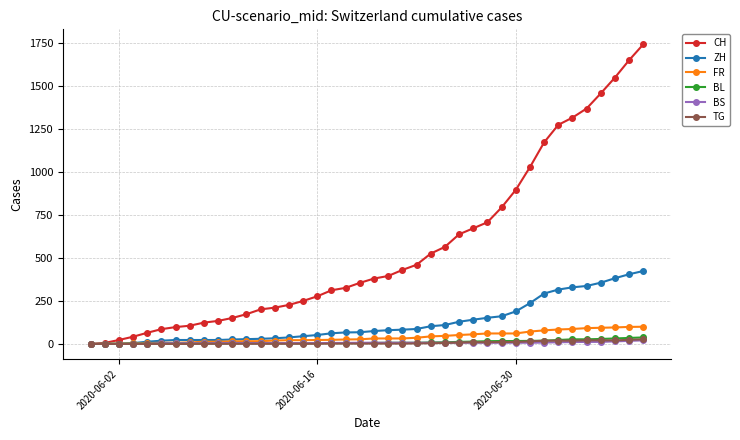

Which series has the largest total across all categories?

CH